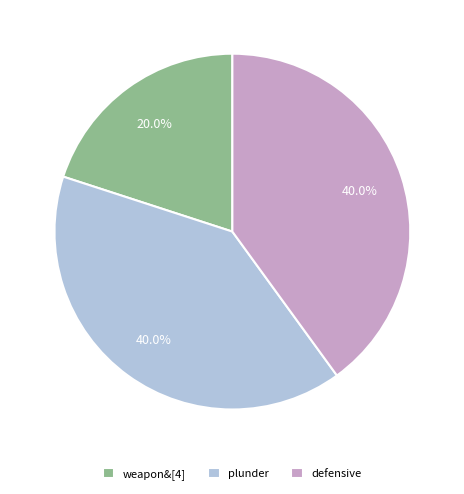

What percentage is the defensive slice, to the nearest percent?

40%